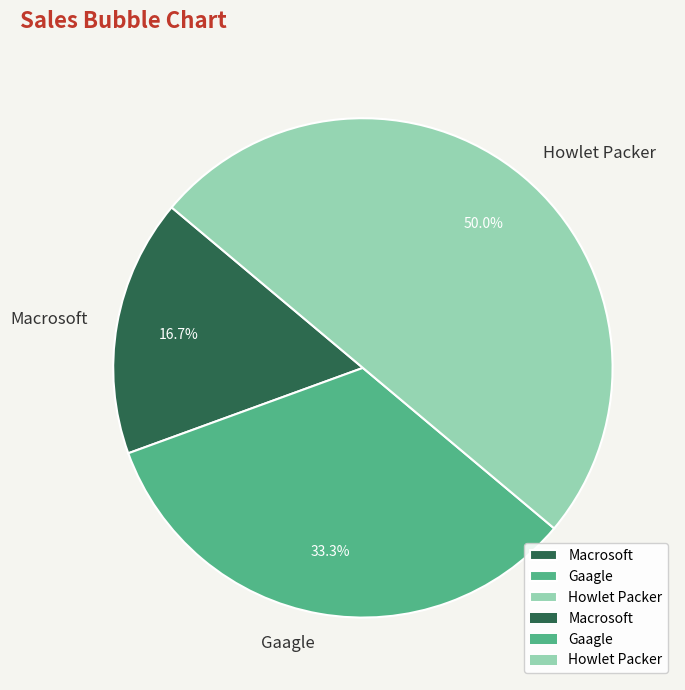

To the nearest percent, what is the combined percentage of Gaagle and Howlet Packer?

83%